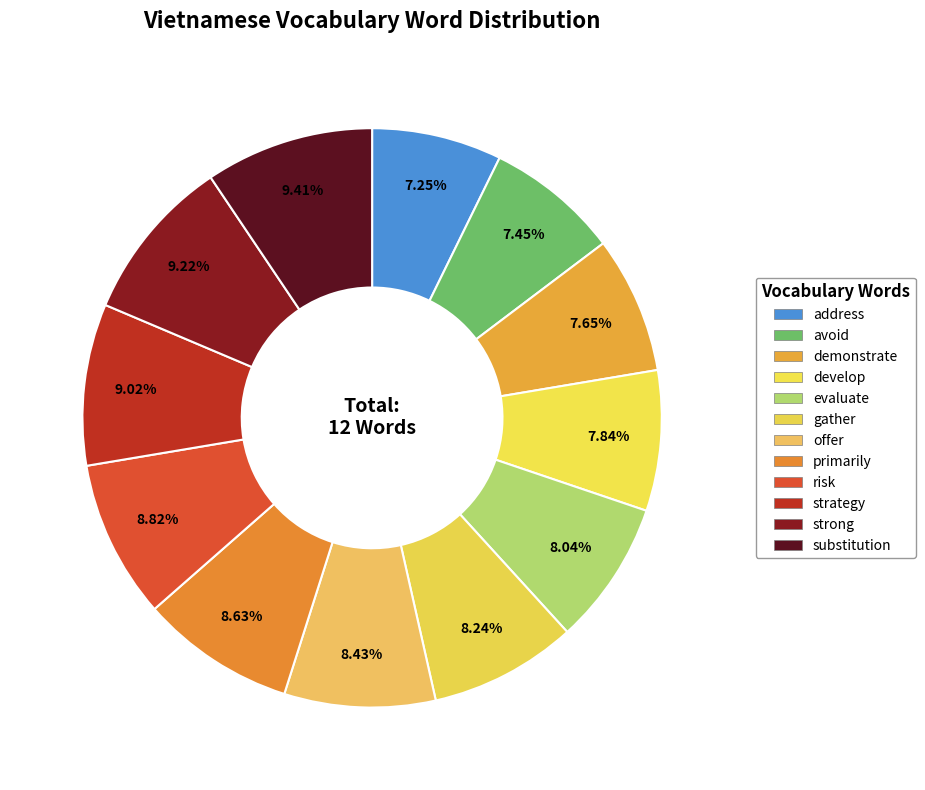

Does develop represent more than half of the total?

No